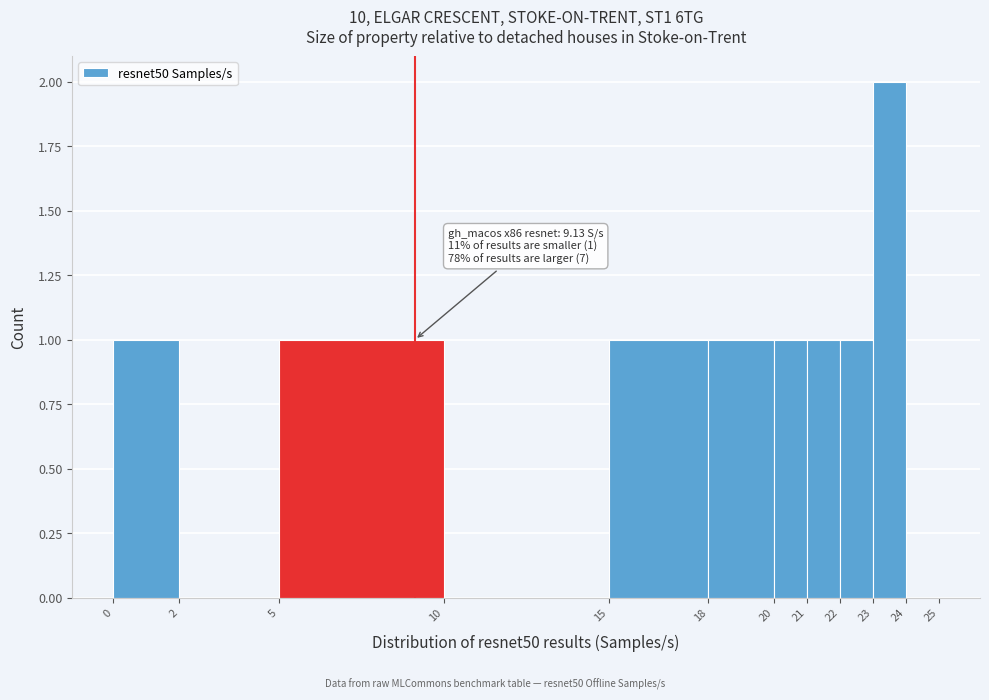

Which range on the x-axis has the tallest bar?

23 to 24